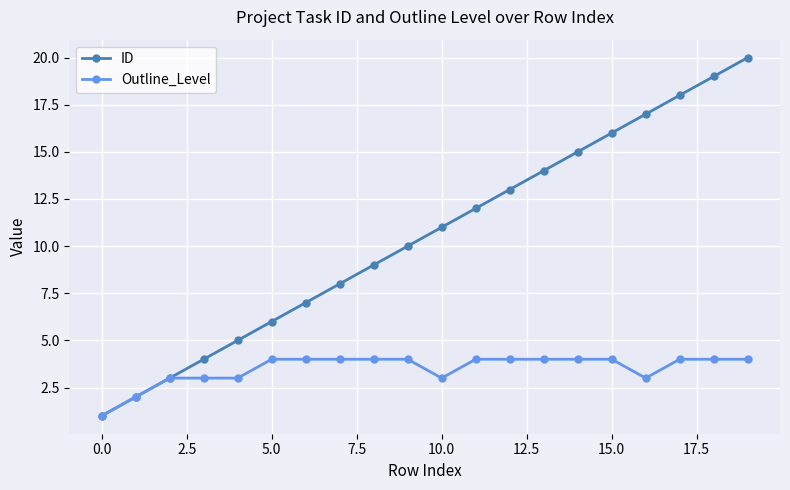

What is the highest value of the Outline_Level series?

4